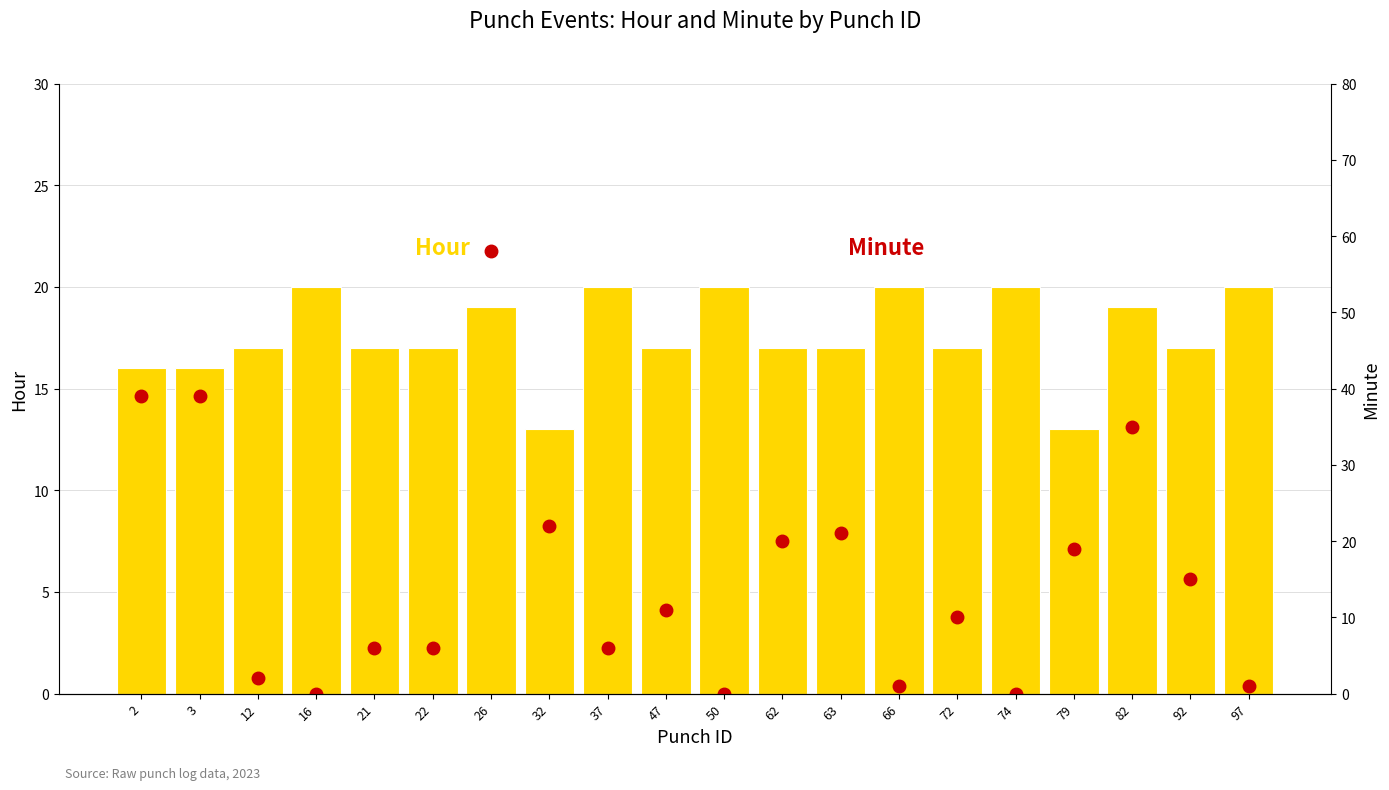

Which has a higher value, 16 or 82?

16